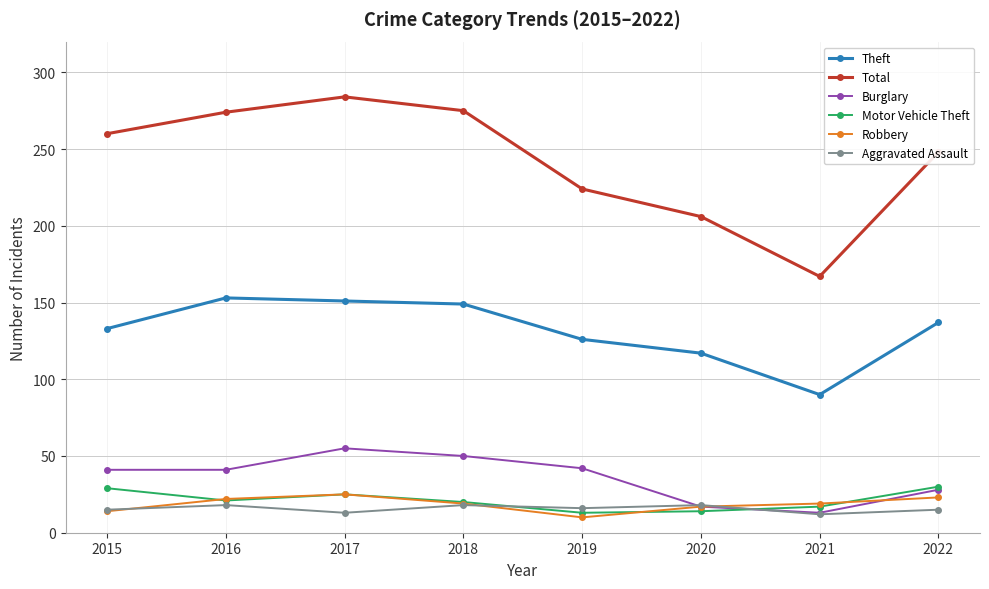

Is it true that Theft equals 133 at 2015?

True